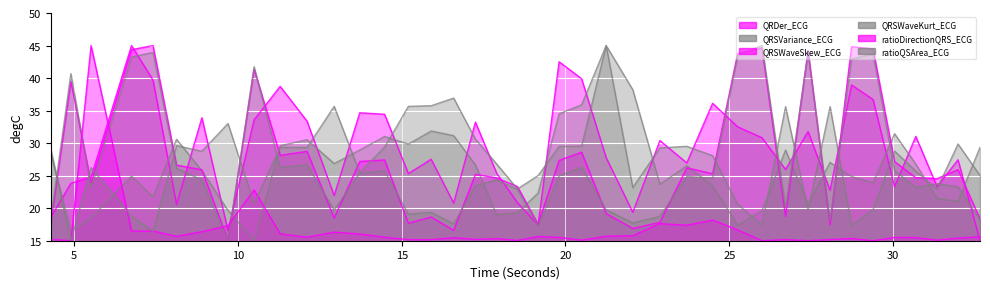

What is the maximum value shown in the chart?

45.0